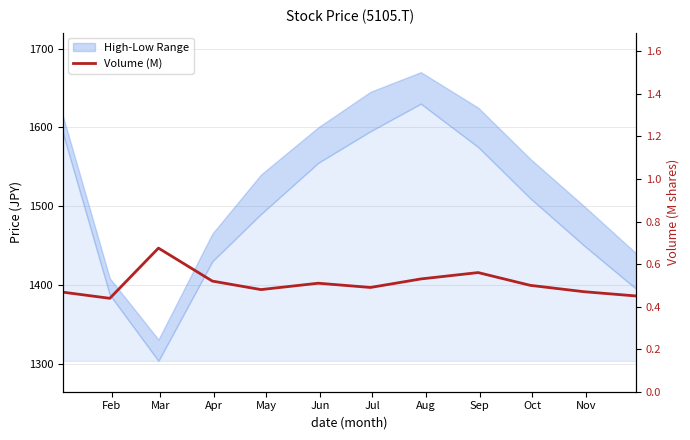

What is the sum of all values?

6.1